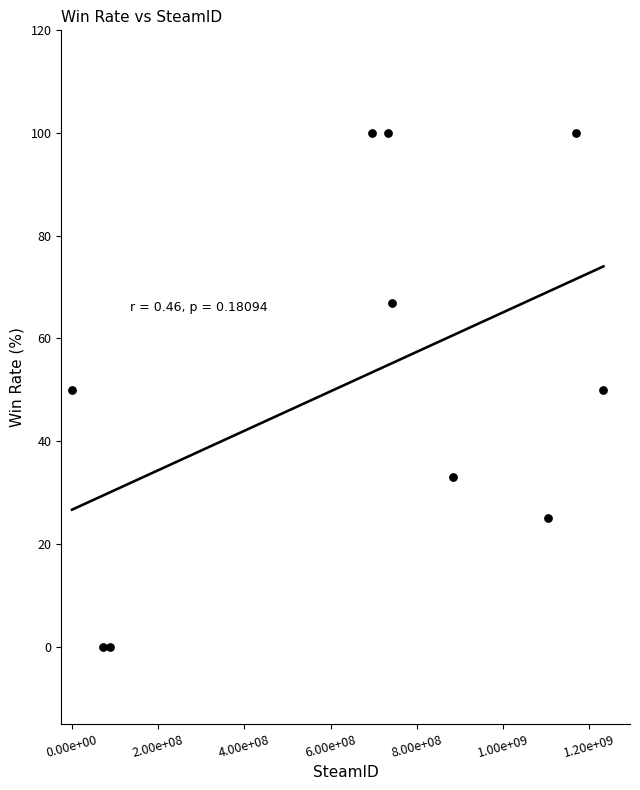

What is the range of X values (max minus min)?

1232718639